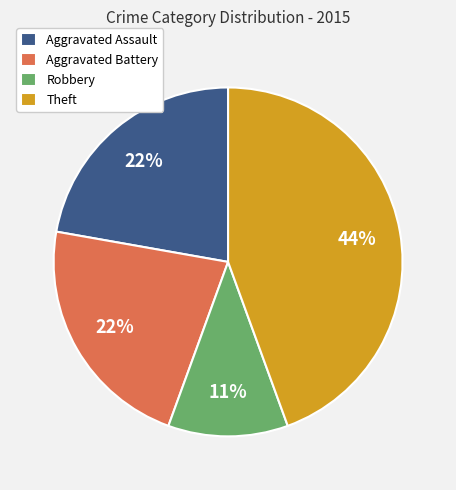

To the nearest percent, what is the difference between the Robbery and Aggravated Assault slice percentages?

11%